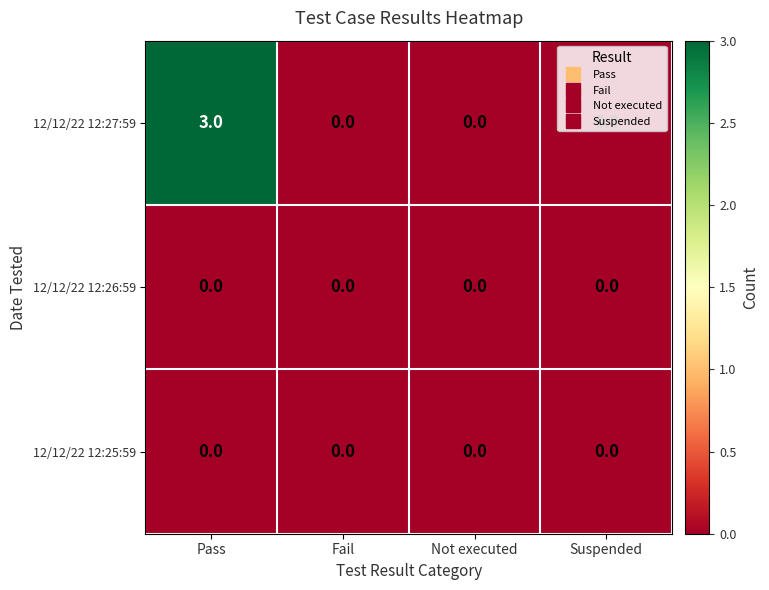

What is the maximum value shown in the chart?

3